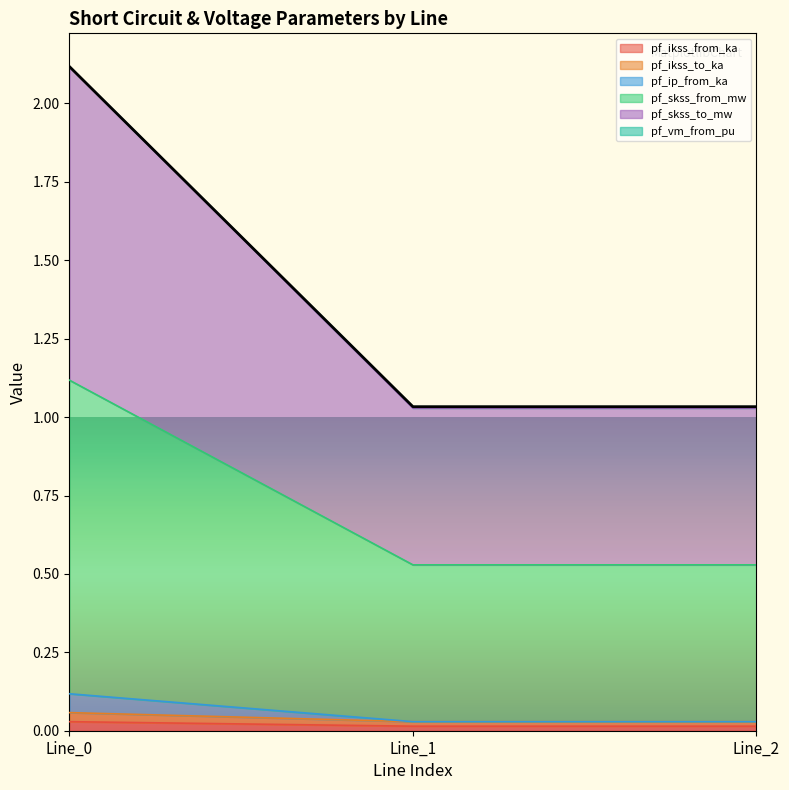

What is the maximum value shown in the chart?

2.1